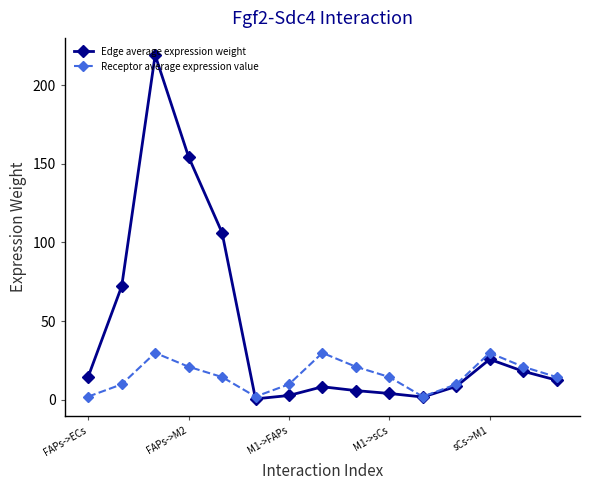

How many interior local valleys does the Receptor average expression value series have?

2